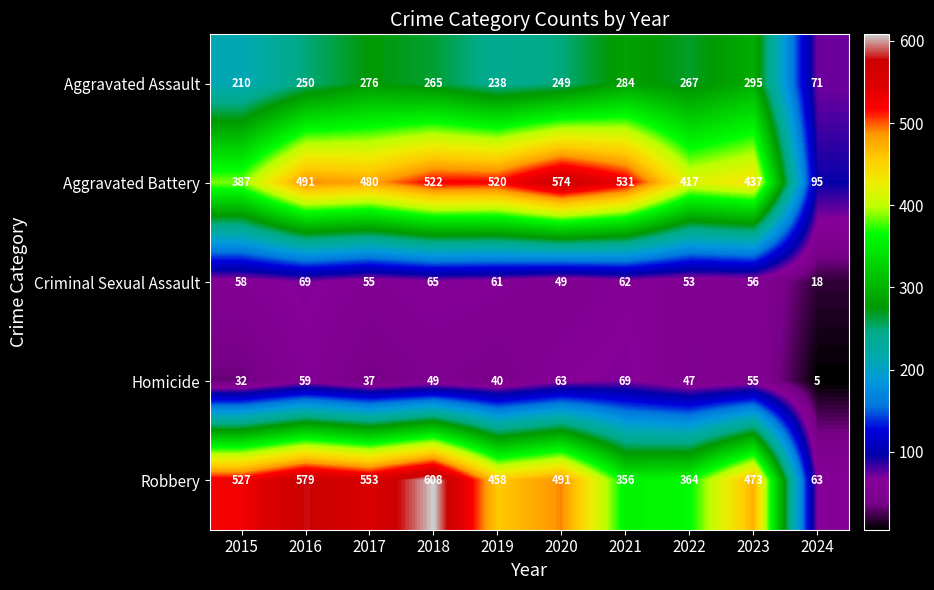

What is the sum of the Homicide values at 2024 and 2020?

68